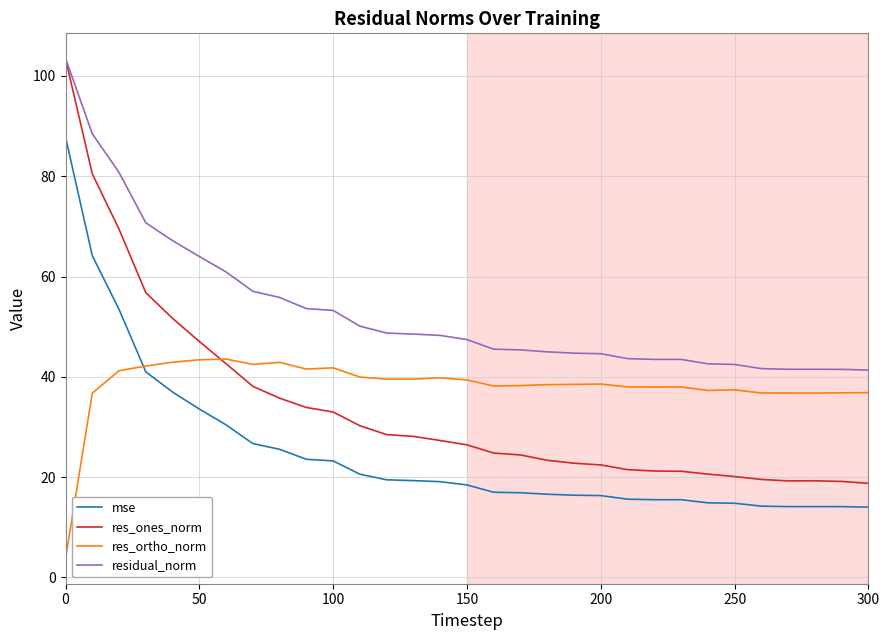

What is the average value of the res_ortho_norm series?

38.2